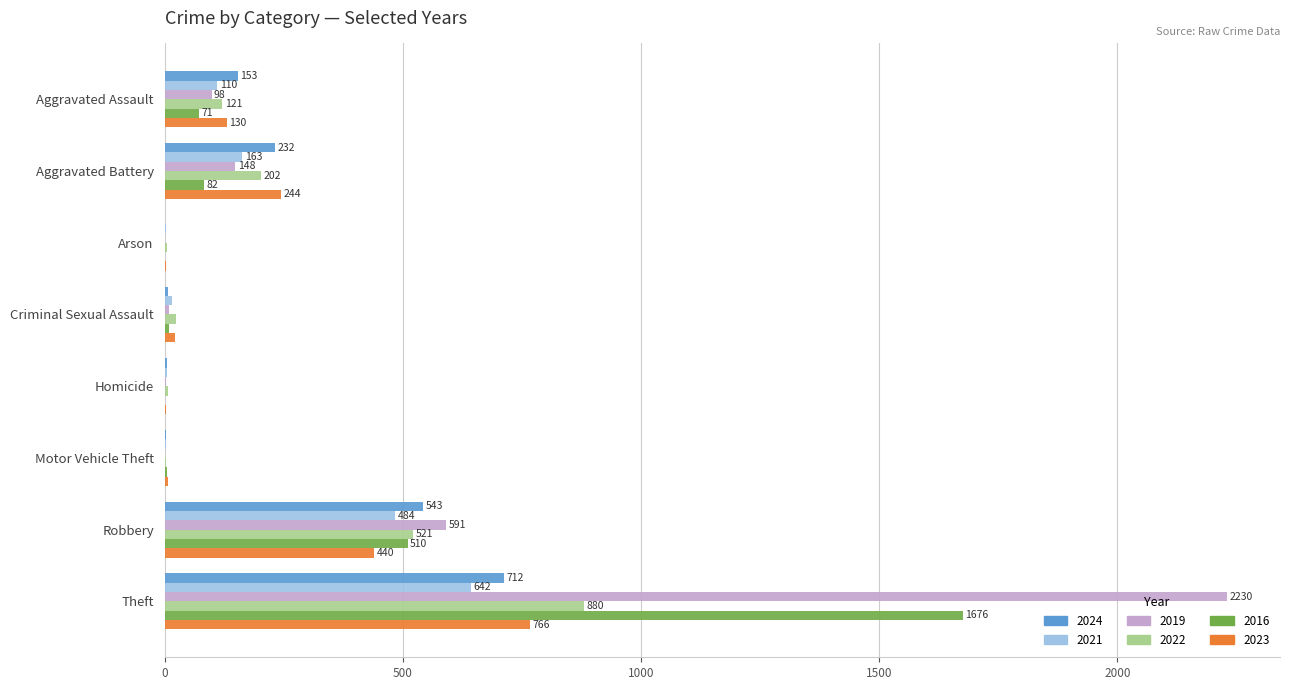

Which series has the largest total across all categories?

2019